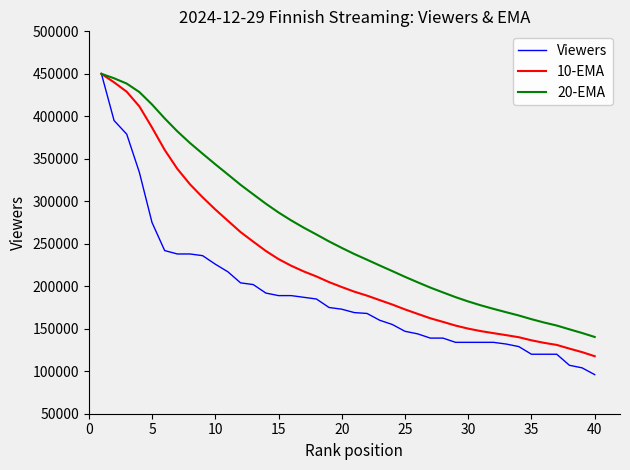

Which series has the largest range (max minus min)?

Viewers